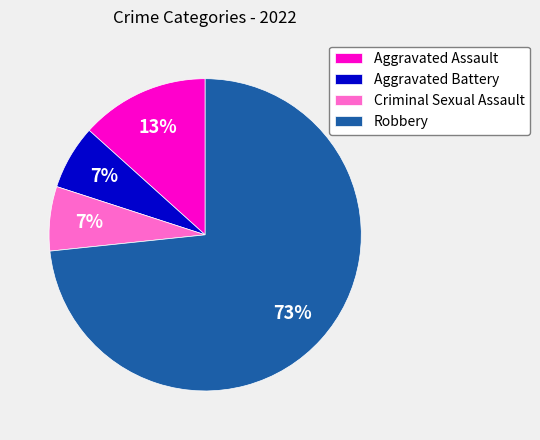

Is the sum of Aggravated Assault and Criminal Sexual Assault greater than half?

No